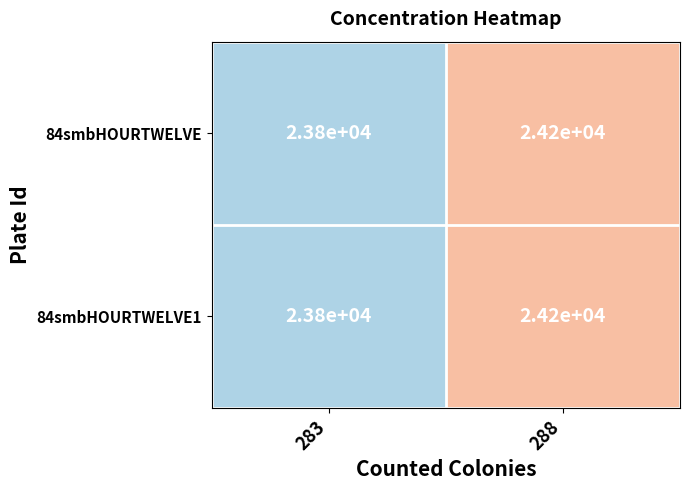

At which label is 84smbHOURTWELVE1 closest to 24000?

283